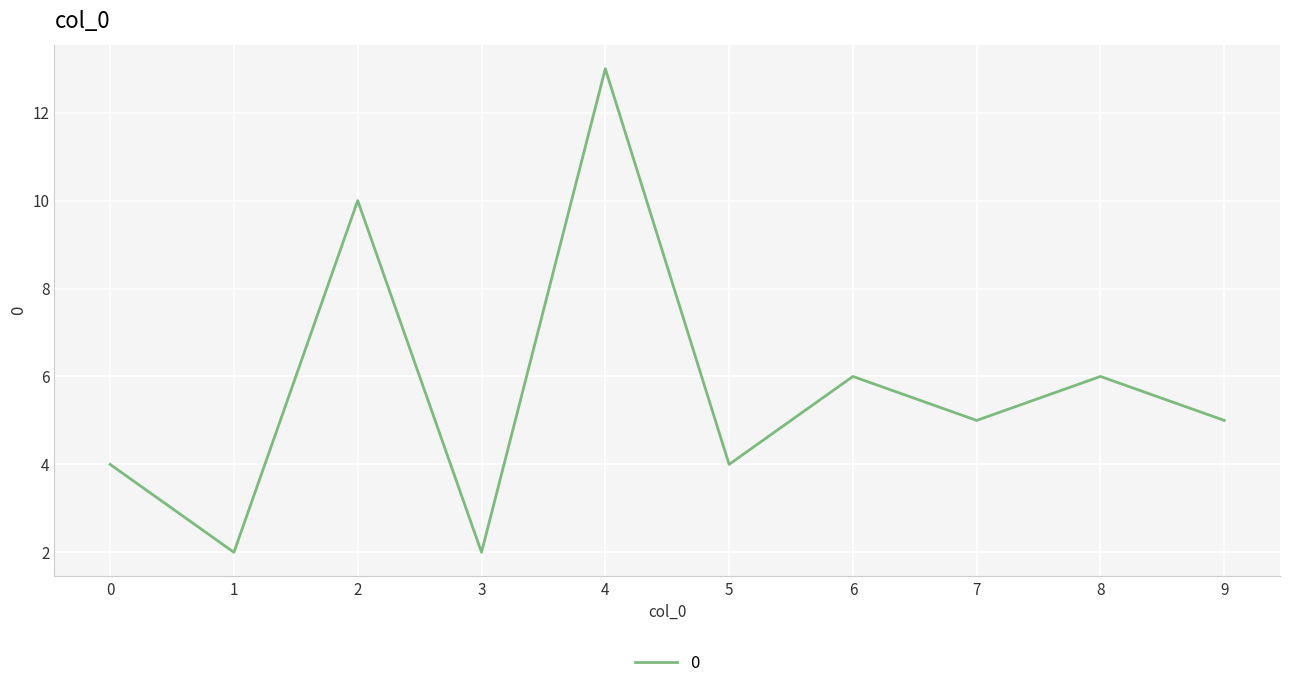

At which category does the chart reach its peak across all series?

4